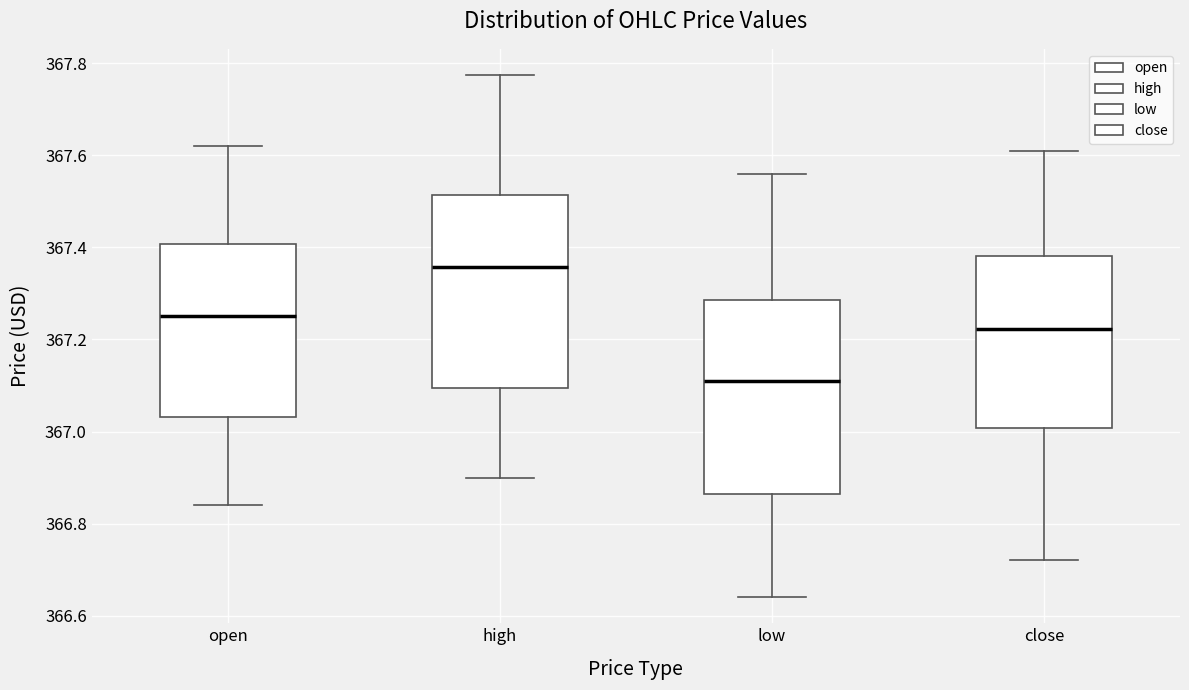

Where is the upper edge of the box for high on the y-axis? The values are not printed on the chart, so give them approximately, as read against the axis.

367.52